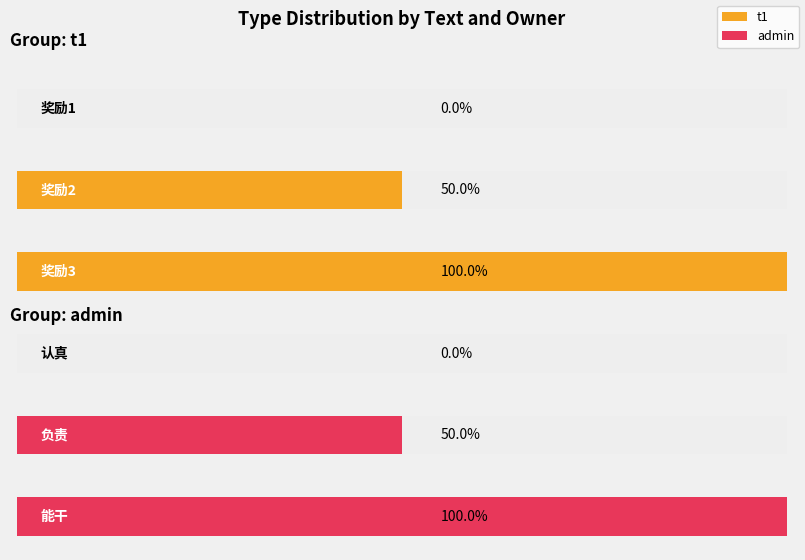

The value of t1 at 奖励1 is -1. True or false?

False